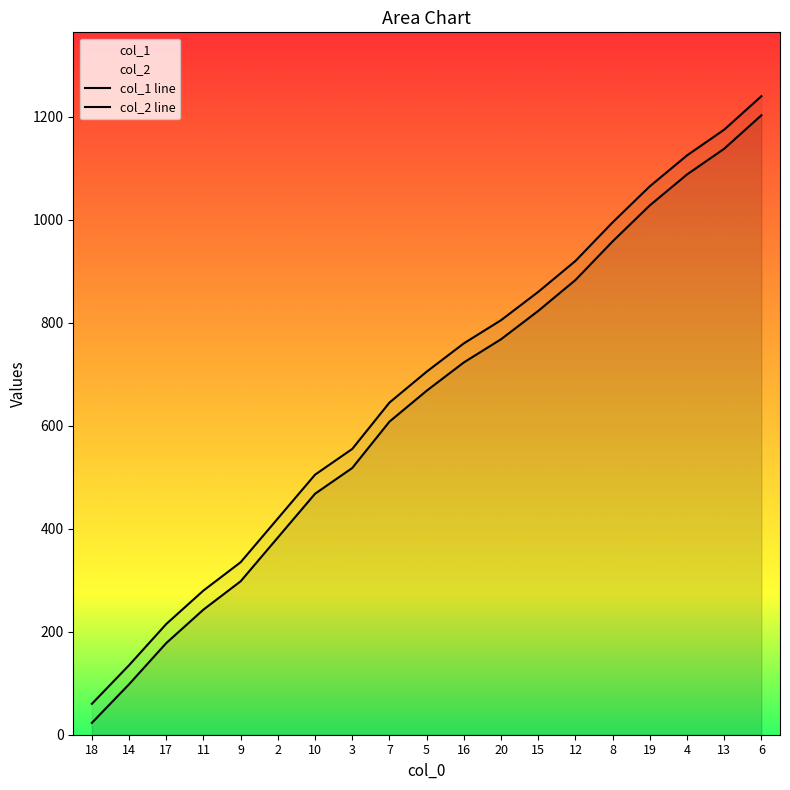

The col_1 line series shows 23 at 18. True or false?

True